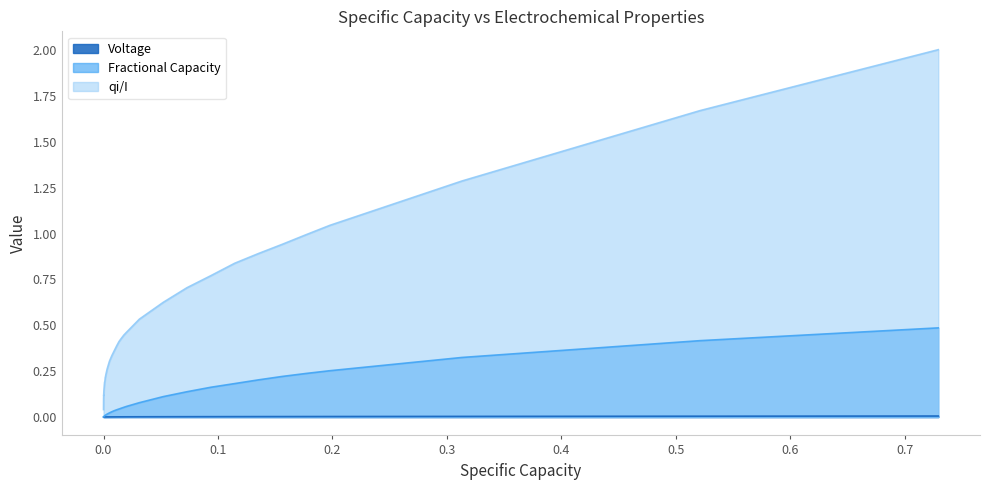

At how many categories does at least one series exceed 1?

4